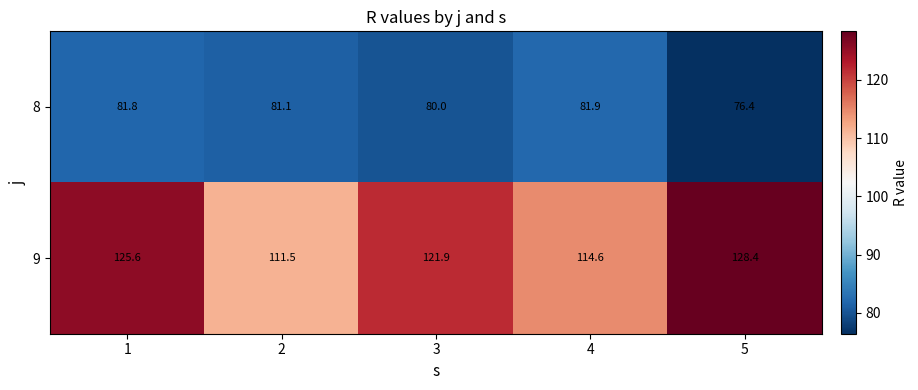

List the series in order of their peak value, lowest first.

8, 9